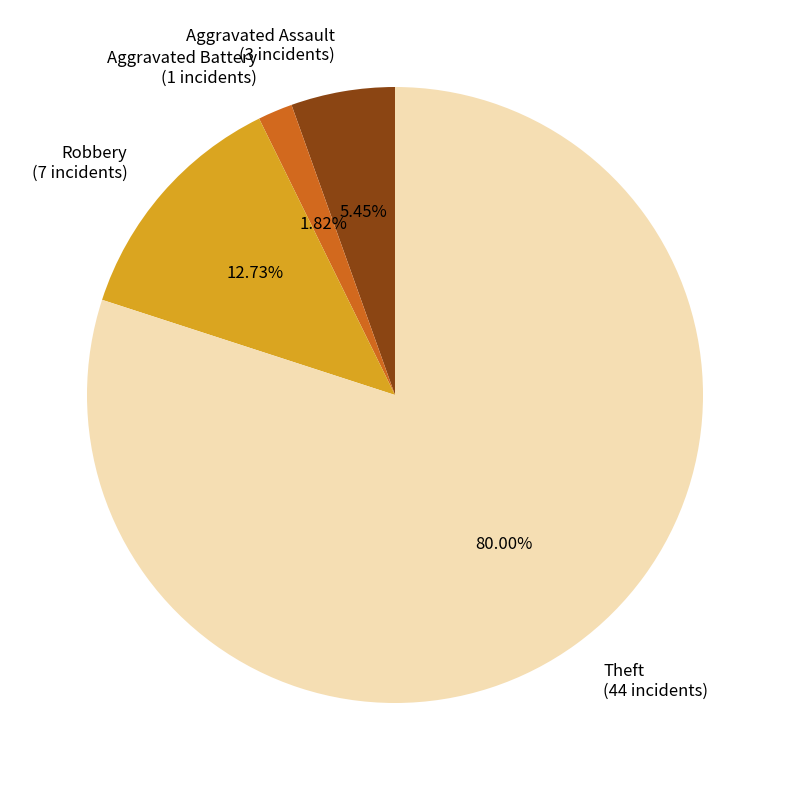

What is the ratio of the value at Aggravated Assault to the value at Aggravated Battery?

3.0